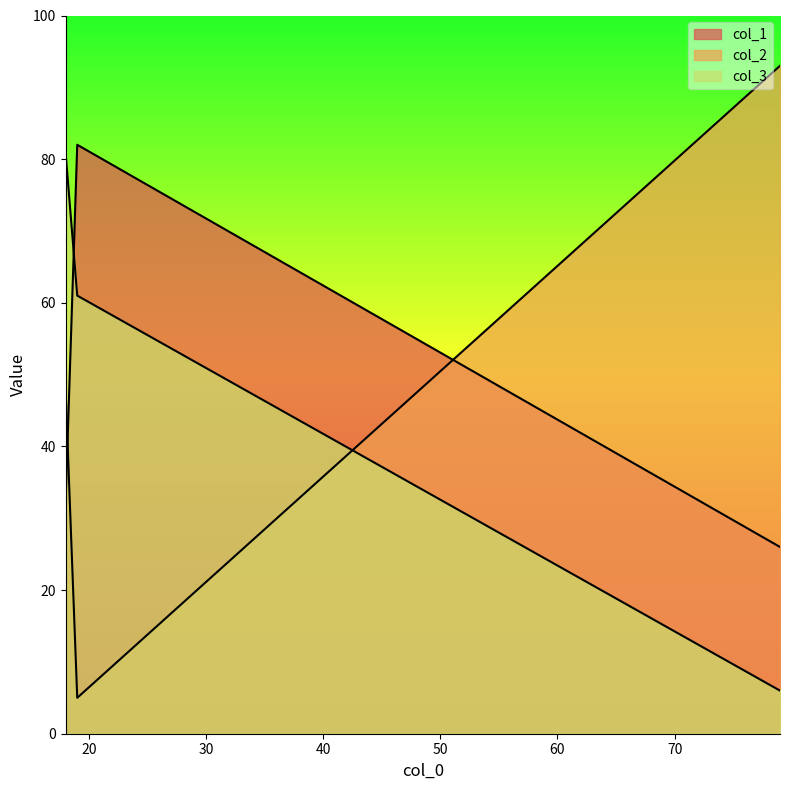

At which label is col_3 closest to 43?

19